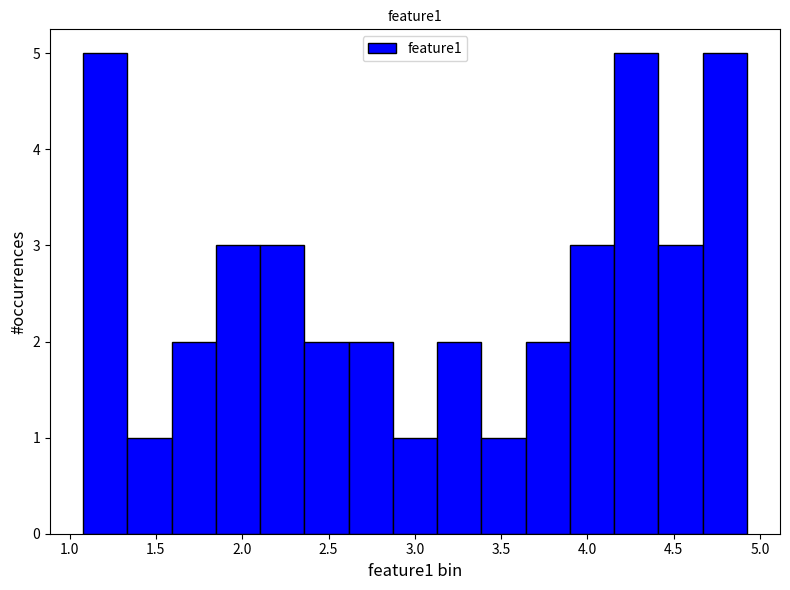

Reading left to right, transcribe this chart: for each bar, give the range it covers on the x-axis and its height. Neither the bar edges nor the heights are printed on the chart, so give them approximately, as read against the axes.

1.10 to 1.35: 5
1.35 to 1.60: 1
1.60 to 1.85: 2
1.85 to 2.10: 3
2.10 to 2.35: 3
2.35 to 2.60: 2
2.60 to 2.85: 2
2.85 to 3.15: 1
3.15 to 3.40: 2
3.40 to 3.65: 1
3.65 to 3.90: 2
3.90 to 4.15: 3
4.15 to 4.40: 5
4.40 to 4.65: 3
4.65 to 4.90: 5